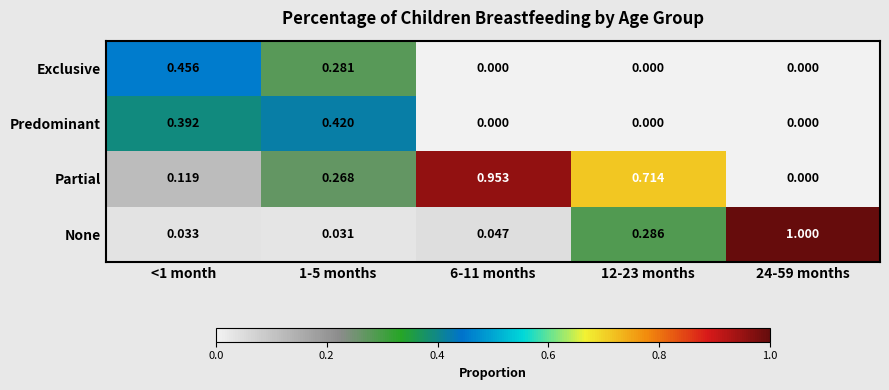

At how many categories does at least one series exceed 0?

5